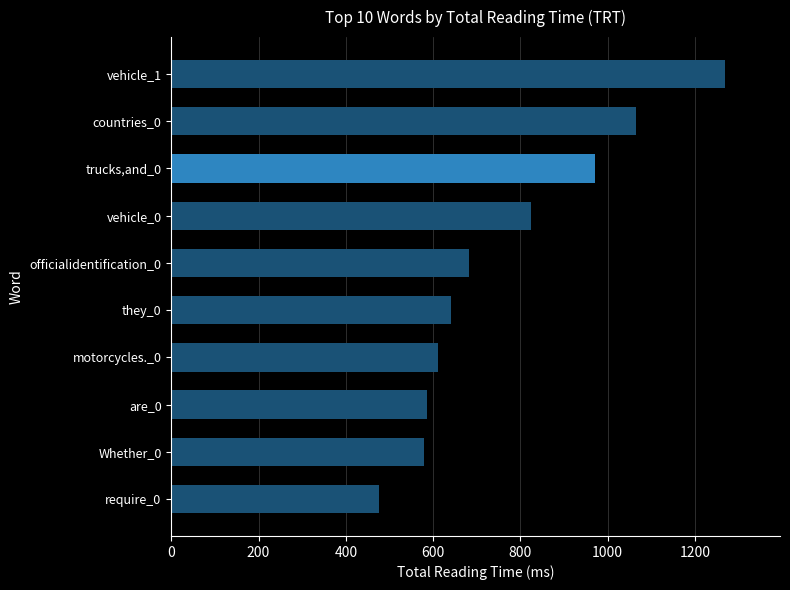

At which label is the value closest to 871?

vehicle_0